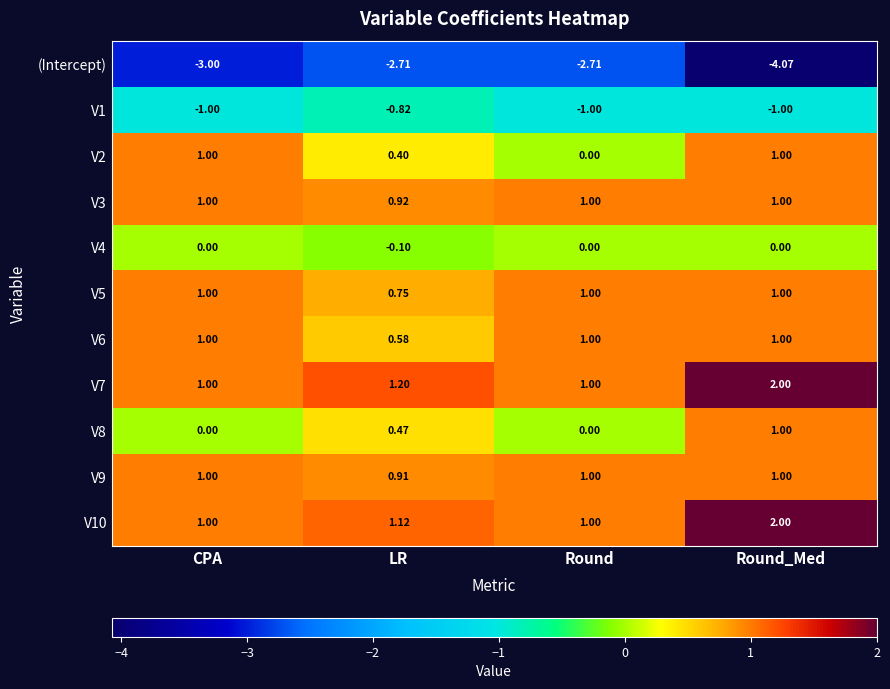

At which label is V2 closest to 0?

Round